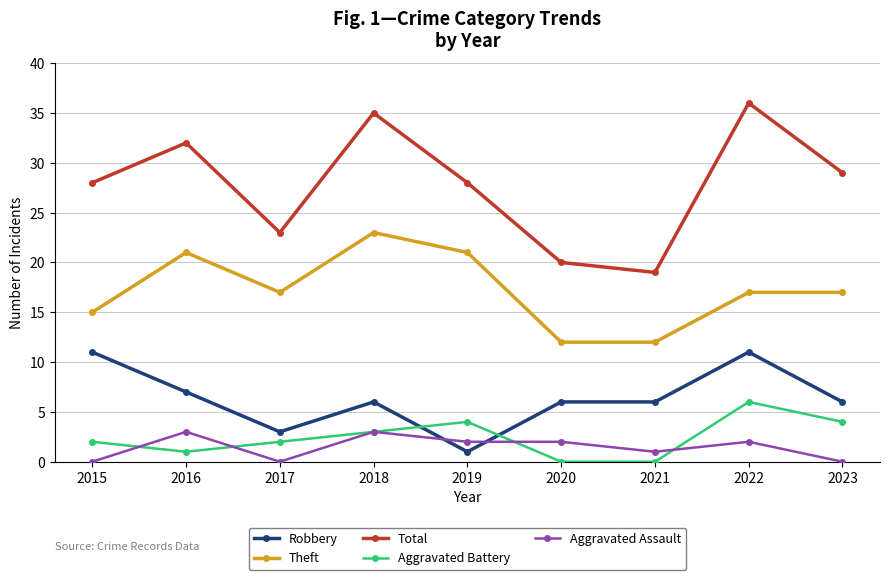

True or false: Aggravated Battery and Total intersect in this chart.

False